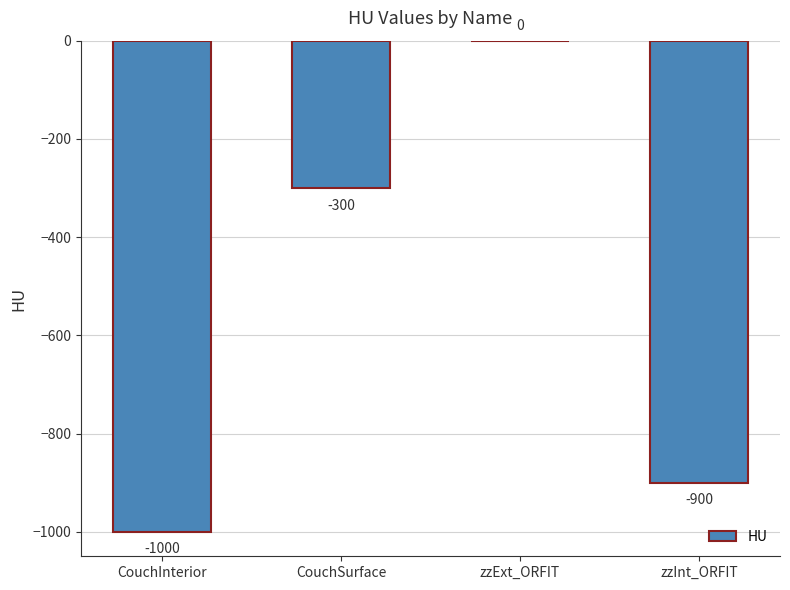

Count the number of categories in the chart.

4